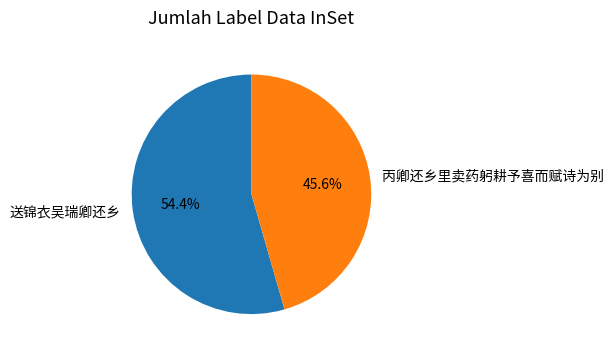

Does 送锦衣吴瑞卿还乡 represent more than half of the total?

Yes